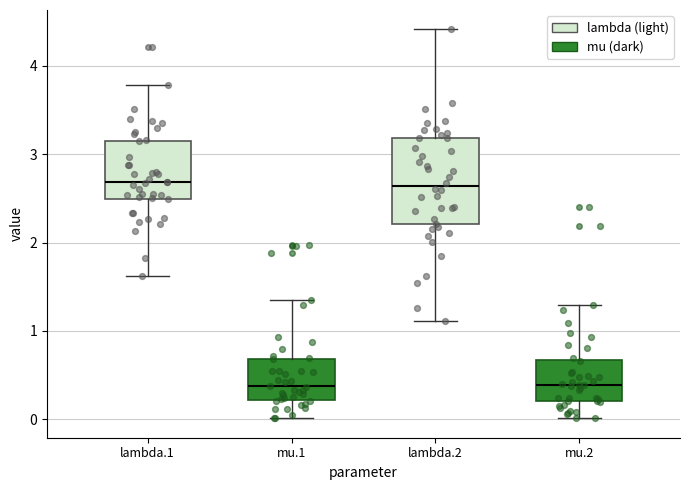

Which box is the tallest, from its lower edge to its upper edge?

lambda.2